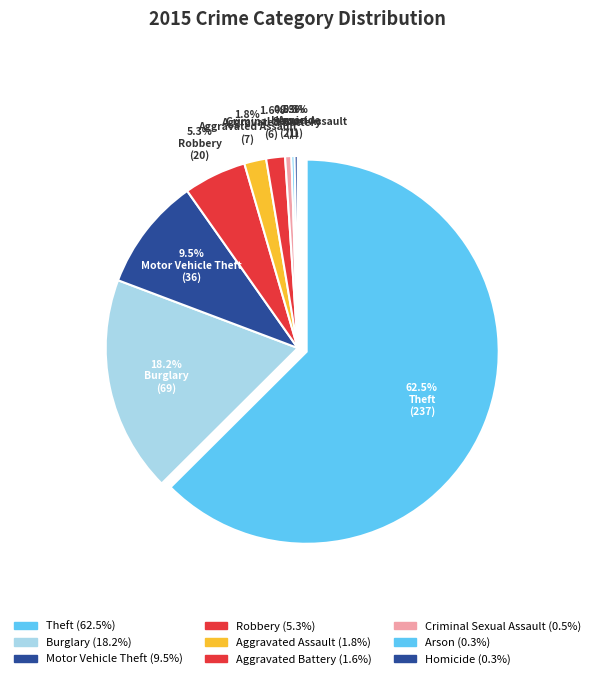

To the nearest percent, what is the combined percentage of Burglary and Robbery?

23%